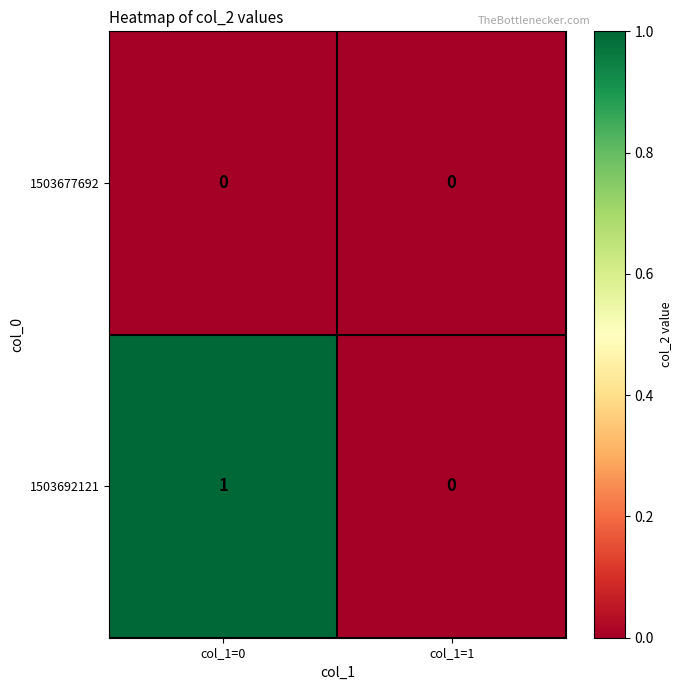

Is it true that 1503692121 equals 0 at col_1=0?

False